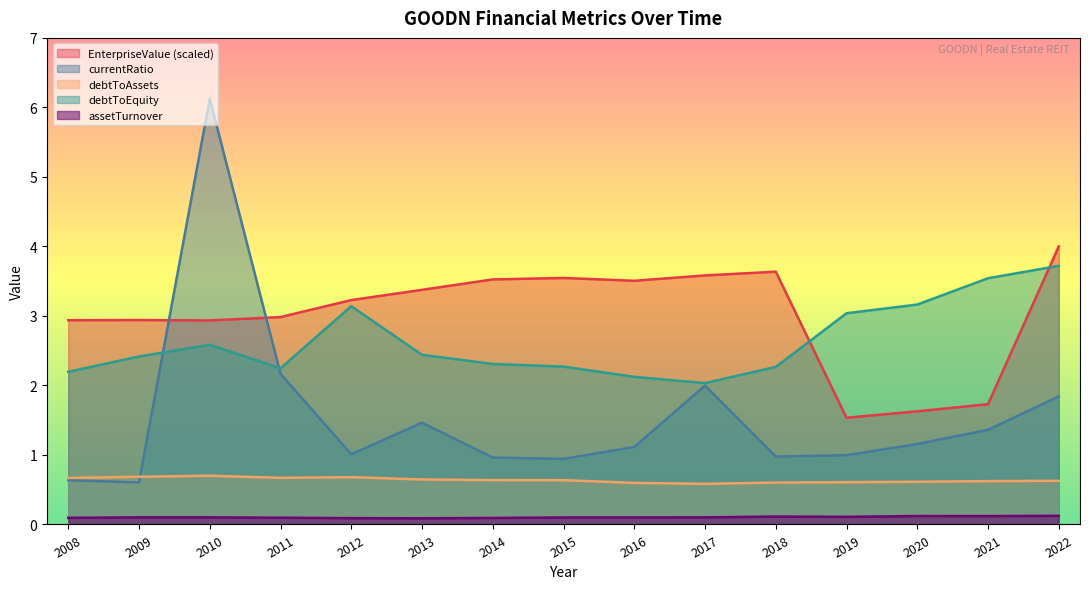

The value of debtToEquity at 2009 is 2.4. True or false?

True